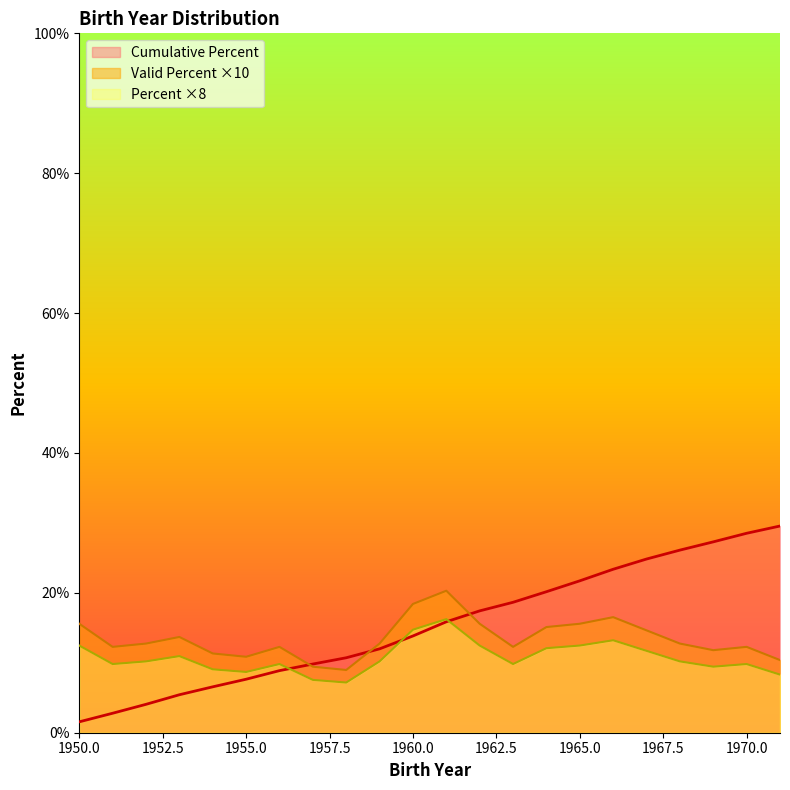

What is the average value?

15.3